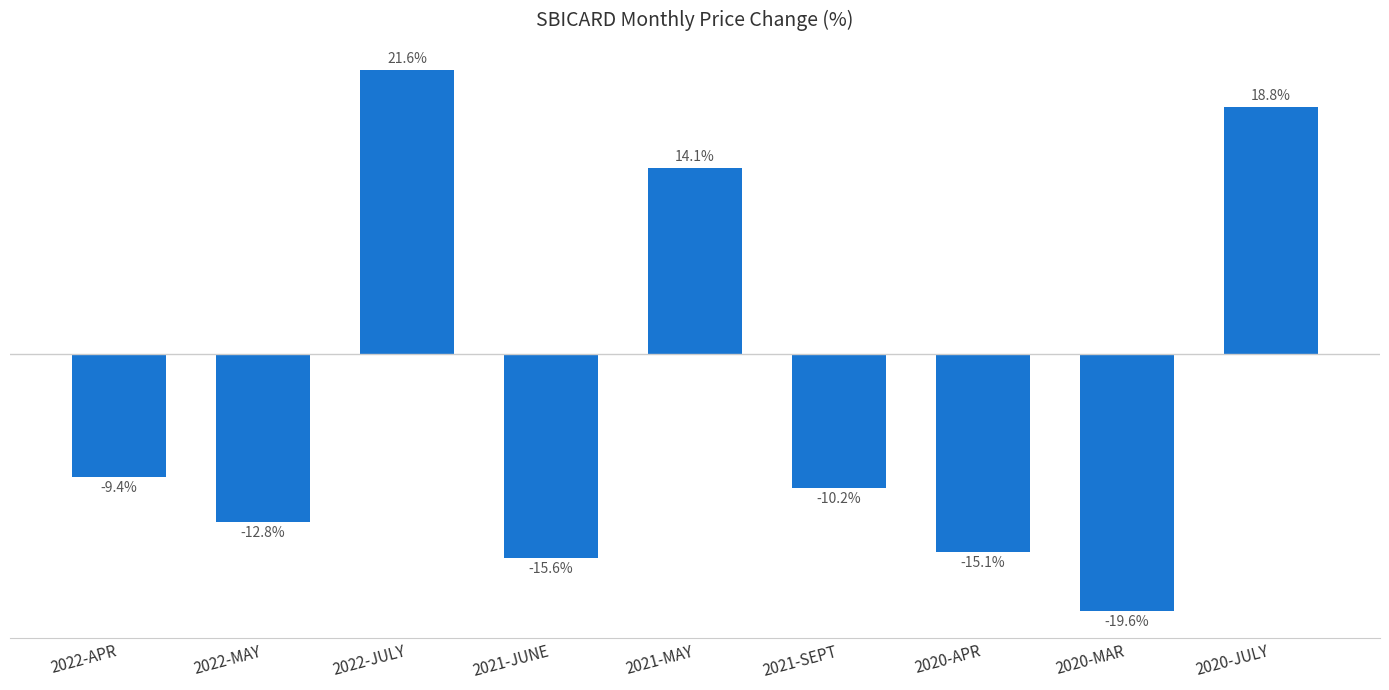

What is the label of the 6th bar from the left?

2021-SEPT